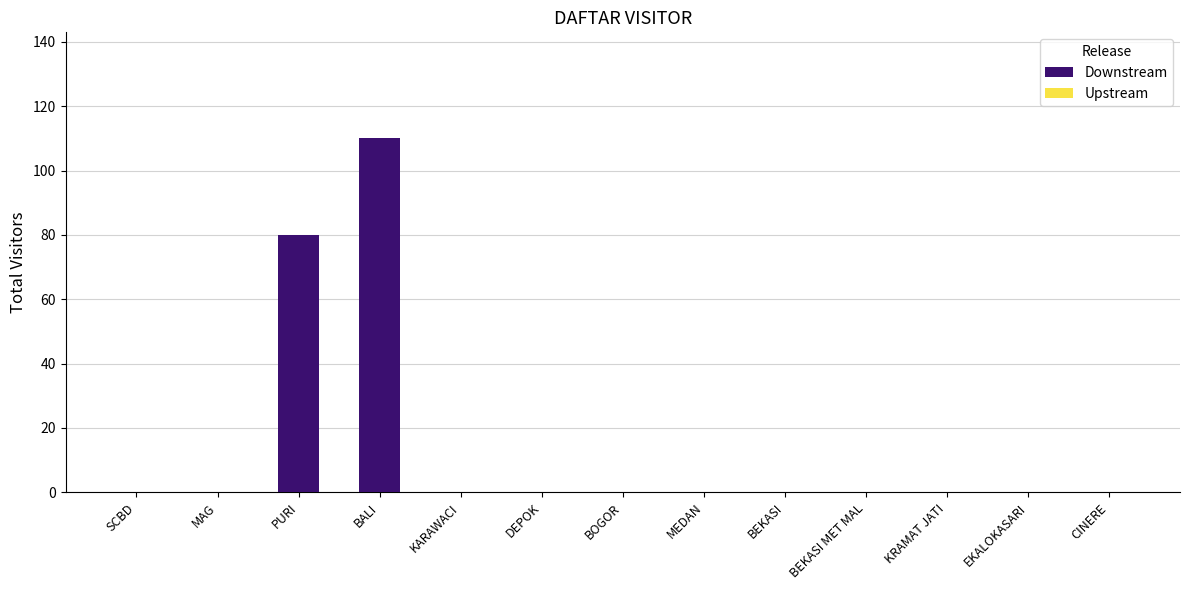

Read the value at PURI.

80